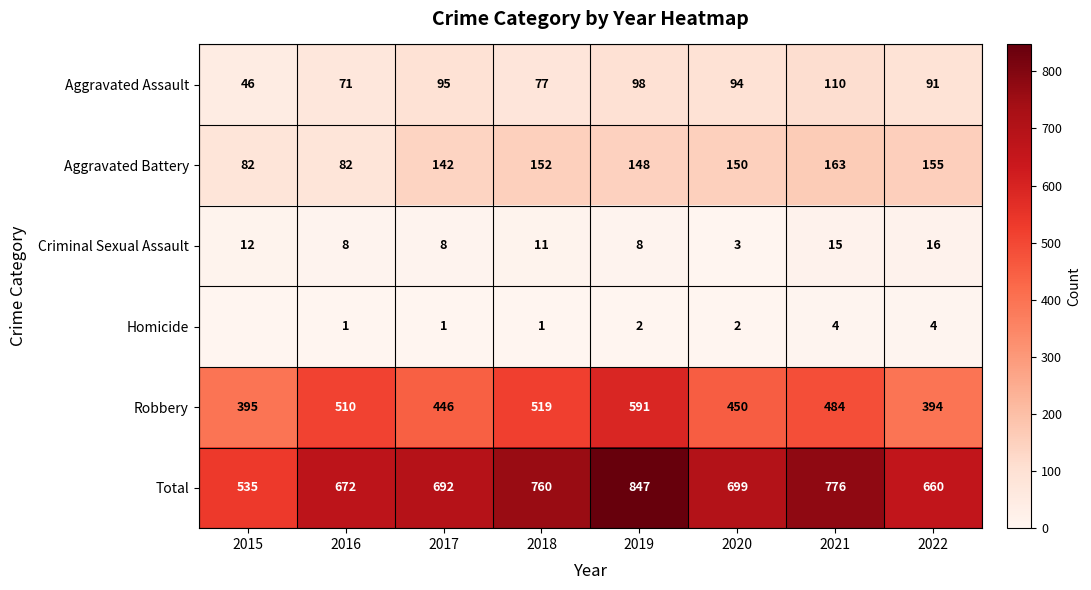

True or false: Criminal Sexual Assault has a value of 12 at 2019.

False